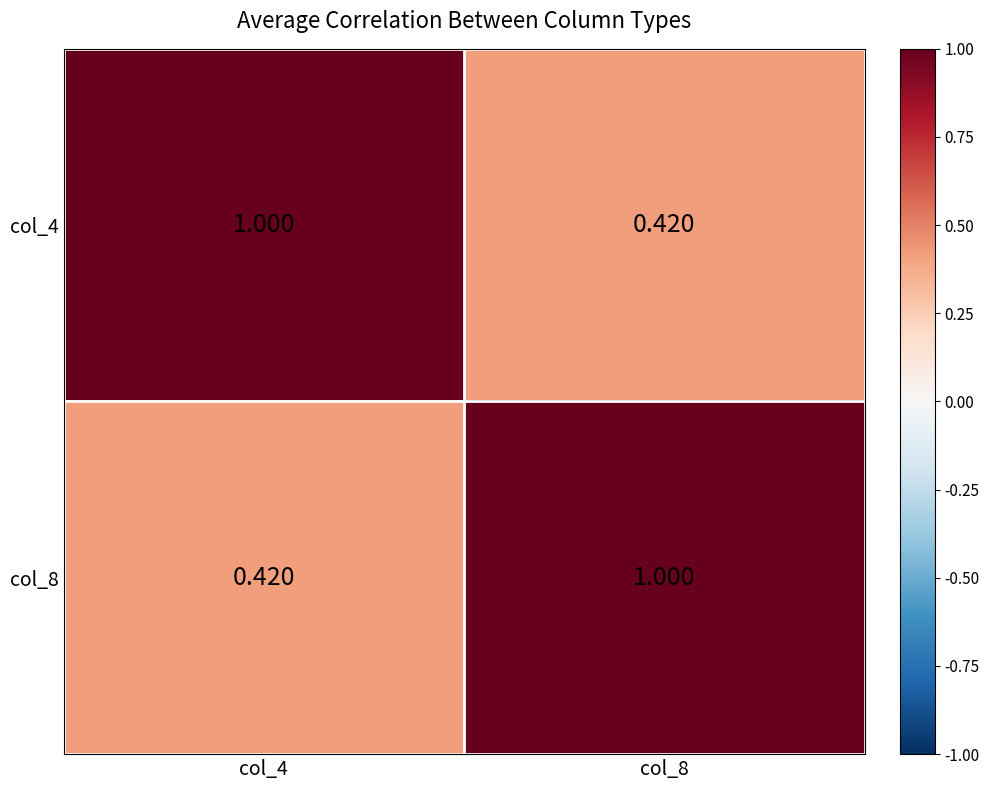

How many data points does each series have?

2